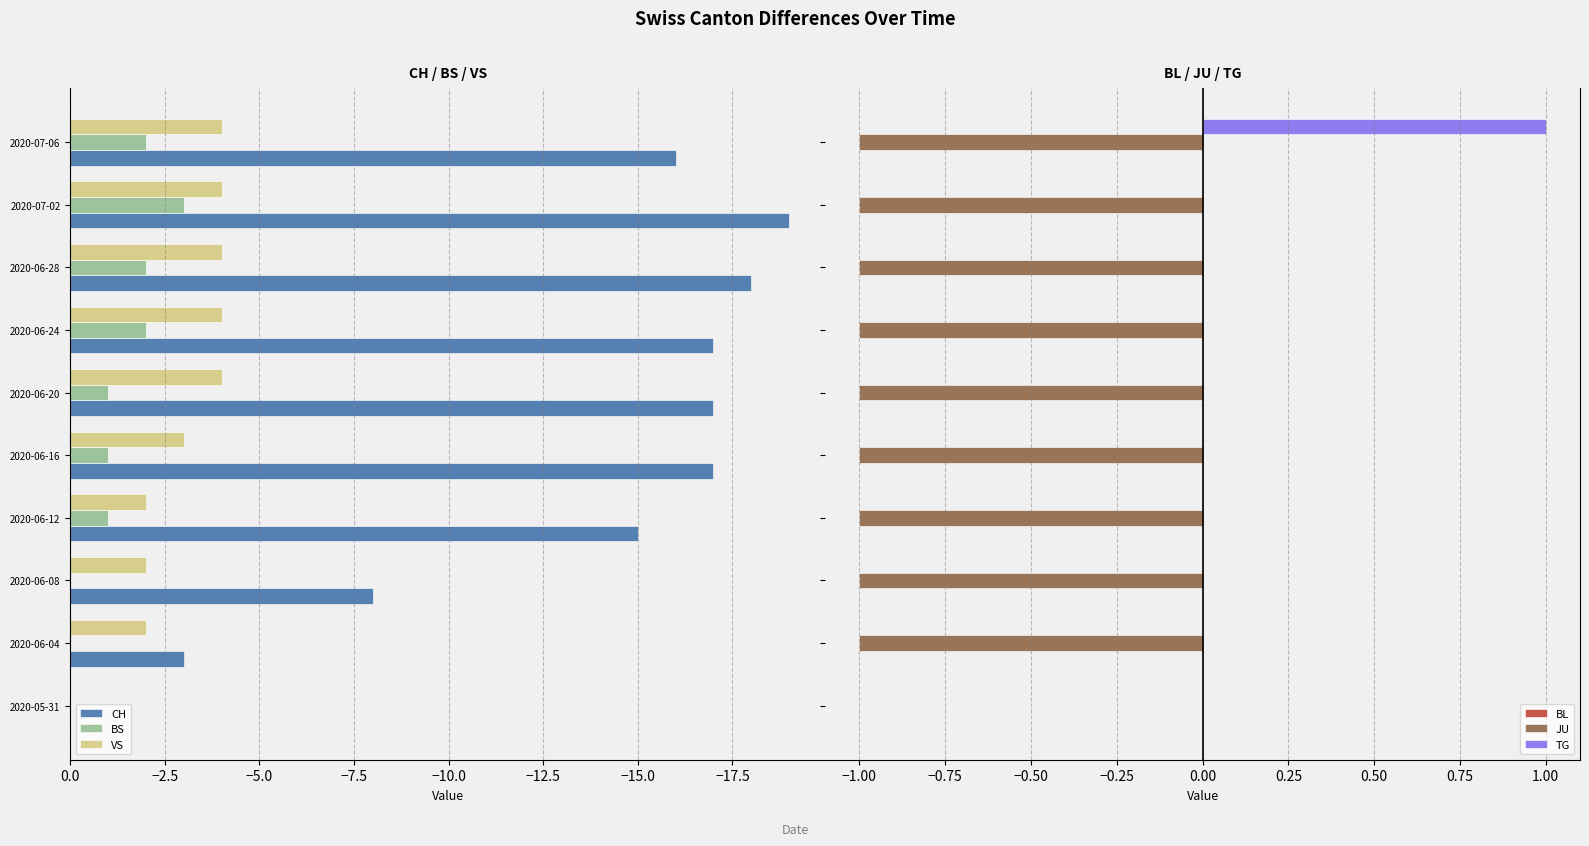

Is the value of BS at 2020-06-12 greater than the value of CH at 2020-06-12?

Yes